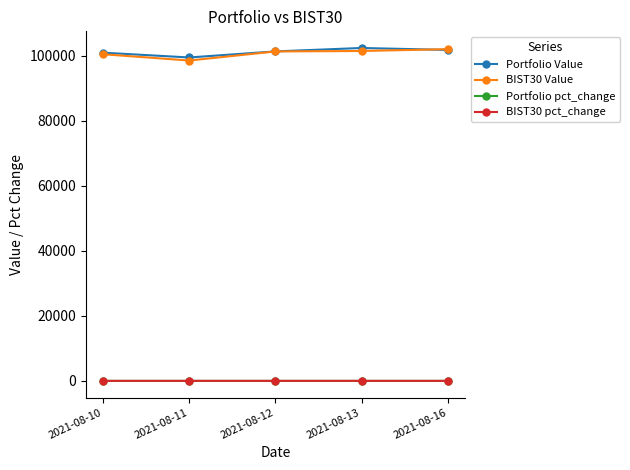

True or false: Portfolio Value and BIST30 pct_change intersect in this chart.

False